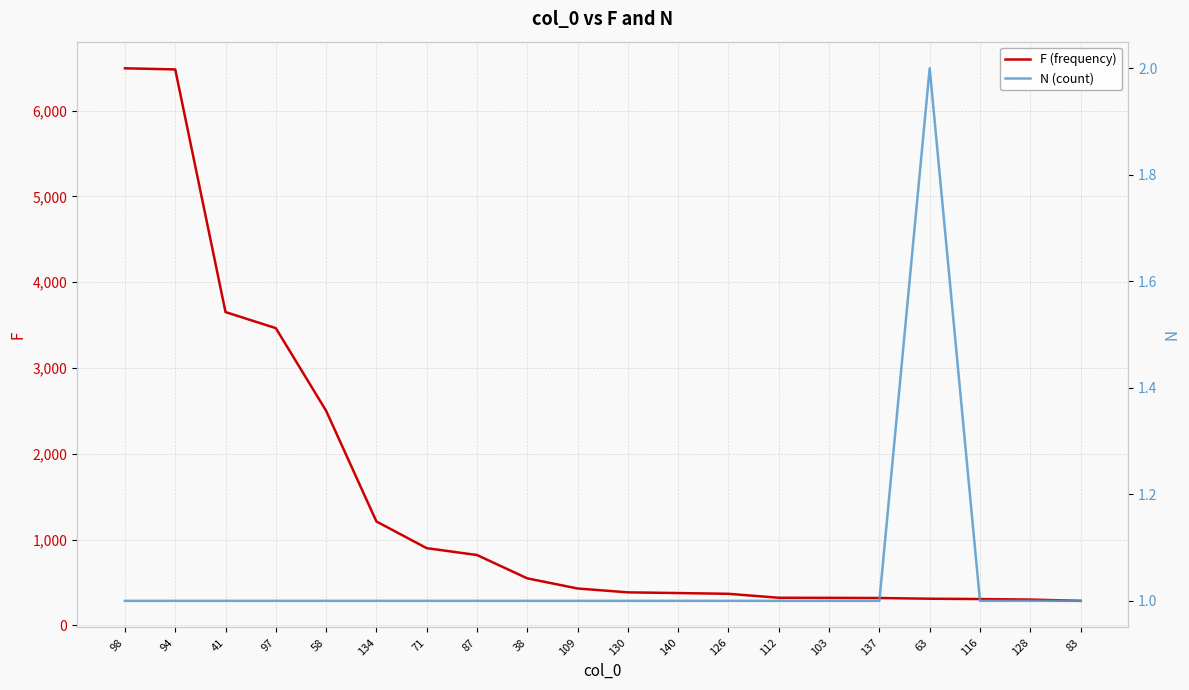

At which category is the sum across all series the highest?

98